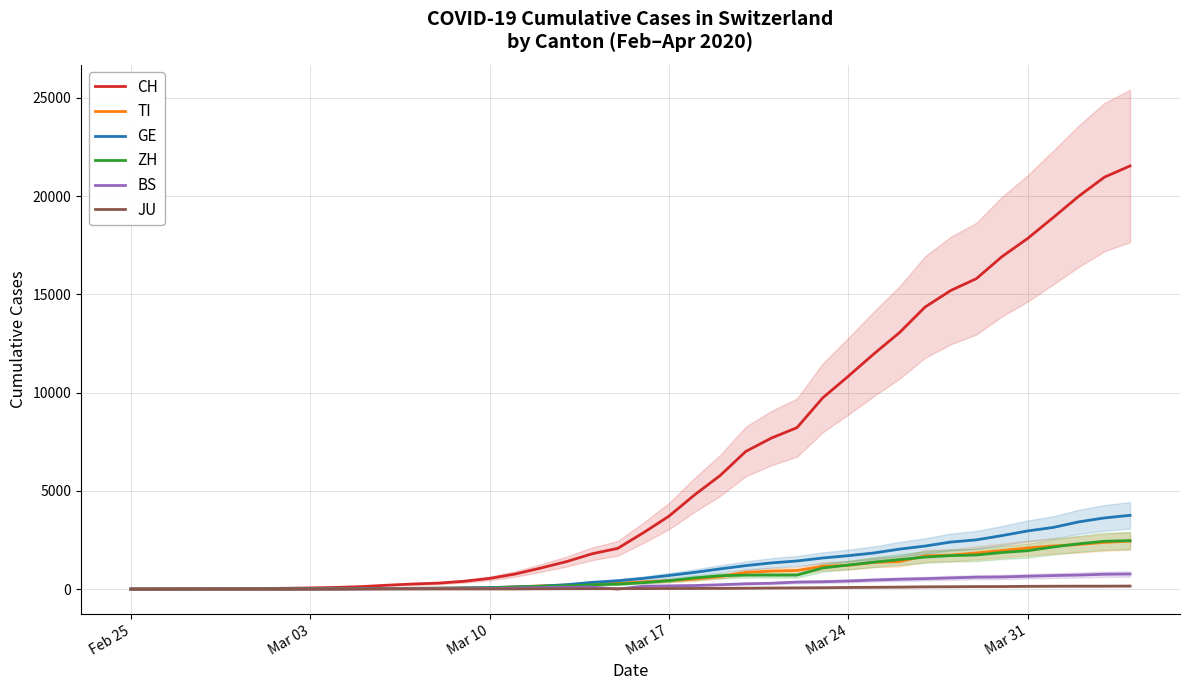

How many distinct data groups are displayed?

6